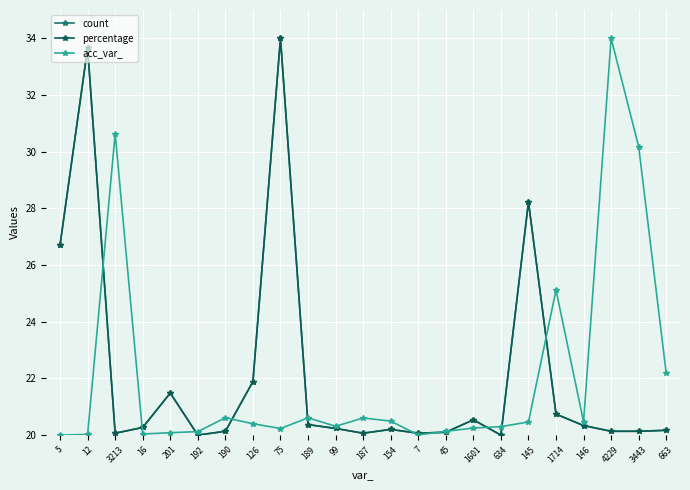

What is the minimum value for acc_var_?

20.0